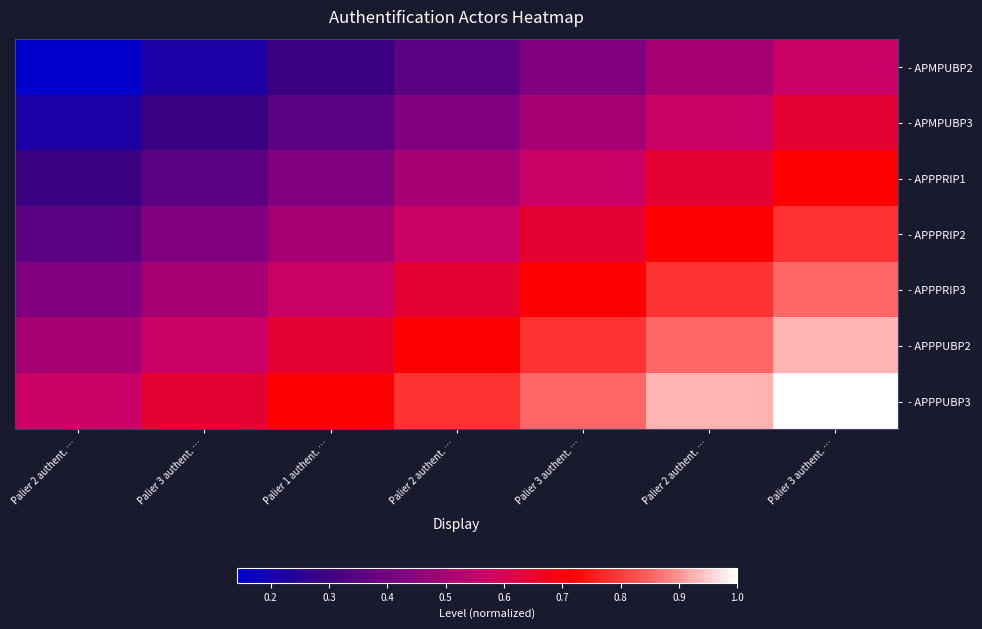

Reading left to right, transcribe all the data shown in this chart.

- APMPUBP2: Palier 2 authent. …=0.1	Palier 3 authent. …=0.2	Palier 1 authent. …=0.3	Palier 2 authent. …=0.4	Palier 3 authent. …=0.4	Palier 2 authent. …=0.5	Palier 3 authent. …=0.6
- APMPUBP3: Palier 2 authent. …=0.2	Palier 3 authent. …=0.3	Palier 1 authent. …=0.4	Palier 2 authent. …=0.4	Palier 3 authent. …=0.5	Palier 2 authent. …=0.6	Palier 3 authent. …=0.6
- APPPRIP1: Palier 2 authent. …=0.3	Palier 3 authent. …=0.4	Palier 1 authent. …=0.4	Palier 2 authent. …=0.5	Palier 3 authent. …=0.6	Palier 2 authent. …=0.6	Palier 3 authent. …=0.7
- APPPRIP2: Palier 2 authent. …=0.4	Palier 3 authent. …=0.4	Palier 1 authent. …=0.5	Palier 2 authent. …=0.6	Palier 3 authent. …=0.6	Palier 2 authent. …=0.7	Palier 3 authent. …=0.8
- APPPRIP3: Palier 2 authent. …=0.4	Palier 3 authent. …=0.5	Palier 1 authent. …=0.6	Palier 2 authent. …=0.6	Palier 3 authent. …=0.7	Palier 2 authent. …=0.8	Palier 3 authent. …=0.9
- APPPUBP2: Palier 2 authent. …=0.5	Palier 3 authent. …=0.6	Palier 1 authent. …=0.6	Palier 2 authent. …=0.7	Palier 3 authent. …=0.8	Palier 2 authent. …=0.9	Palier 3 authent. …=0.9
- APPPUBP3: Palier 2 authent. …=0.6	Palier 3 authent. …=0.6	Palier 1 authent. …=0.7	Palier 2 authent. …=0.8	Palier 3 authent. …=0.9	Palier 2 authent. …=0.9	Palier 3 authent. …=1.0